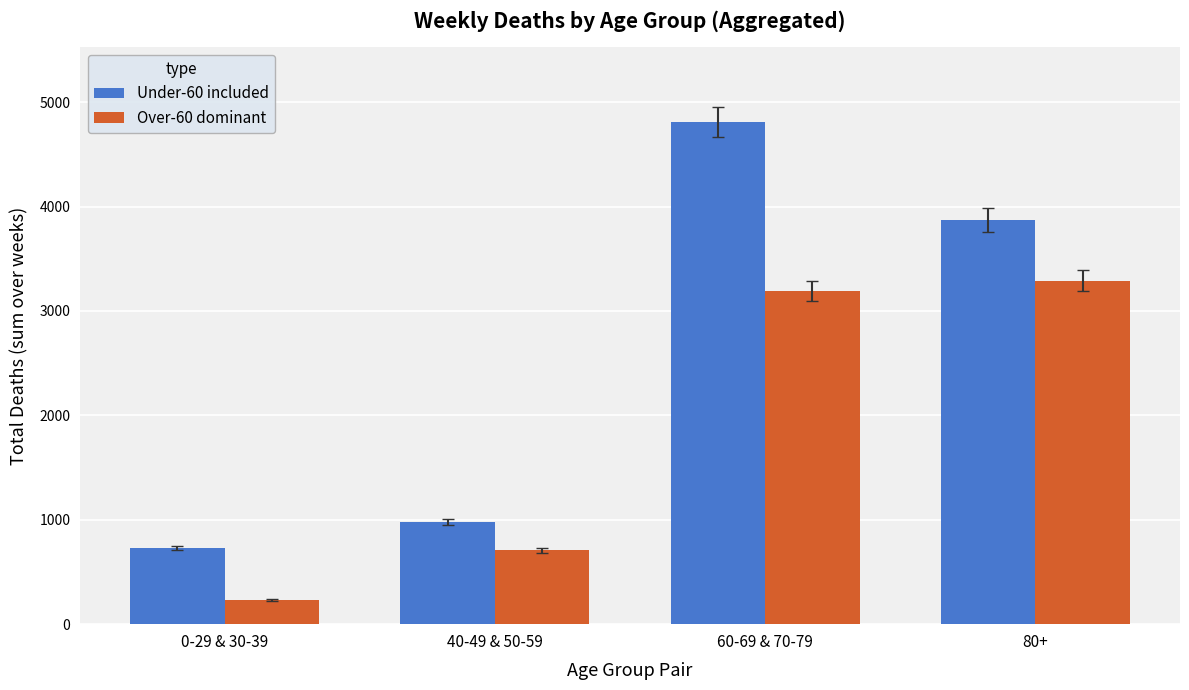

At which category is the sum across all series the highest?

60-69 & 70-79